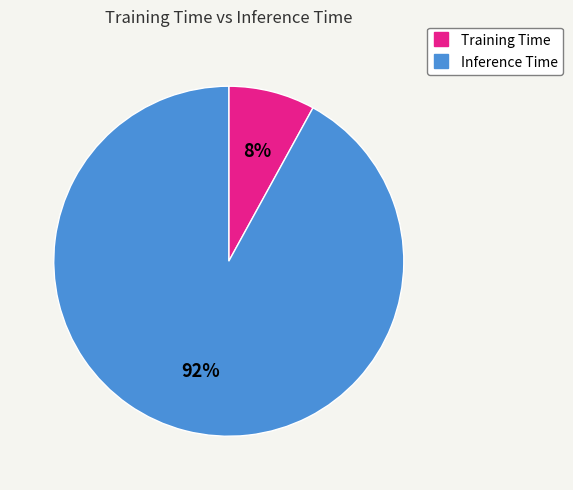

What percentage is the Training Time slice, to the nearest percent?

8%